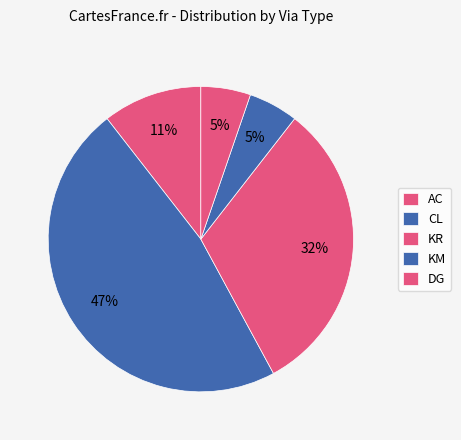

How many segments does this pie chart have?

5